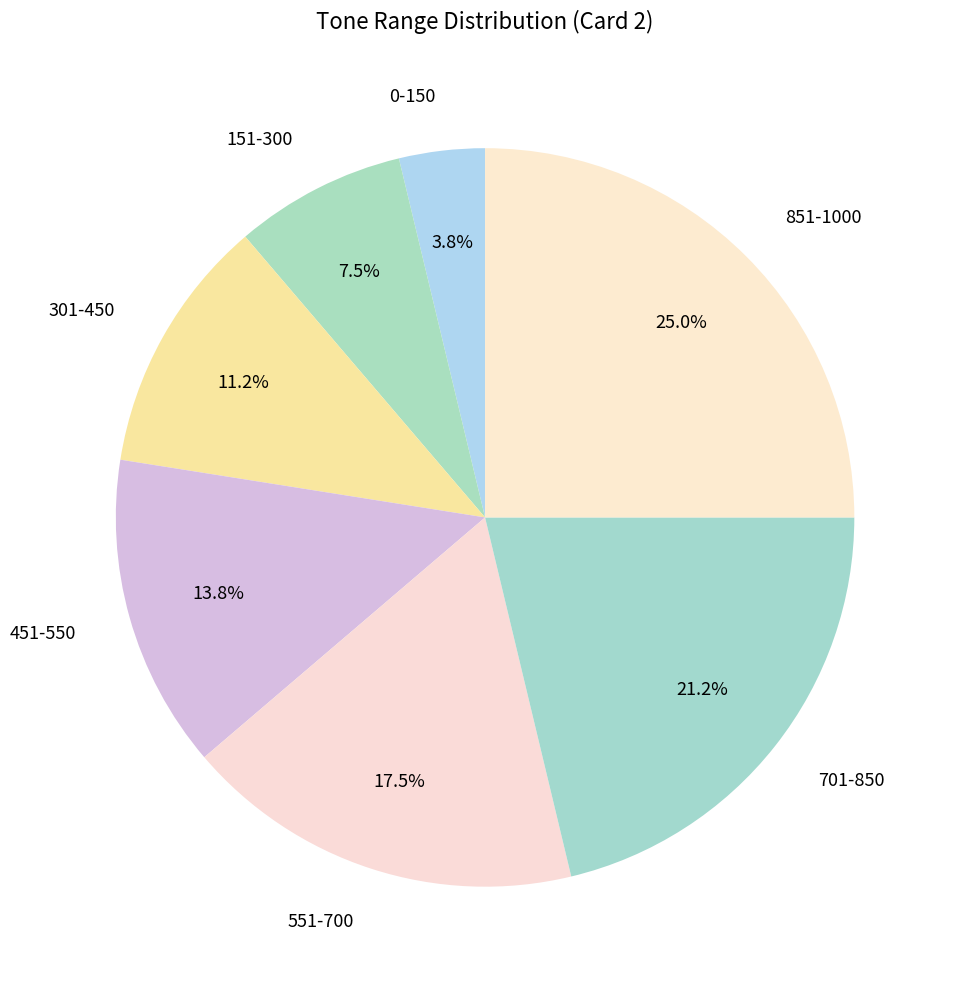

Between 851-1000 and 301-450, which is larger?

851-1000